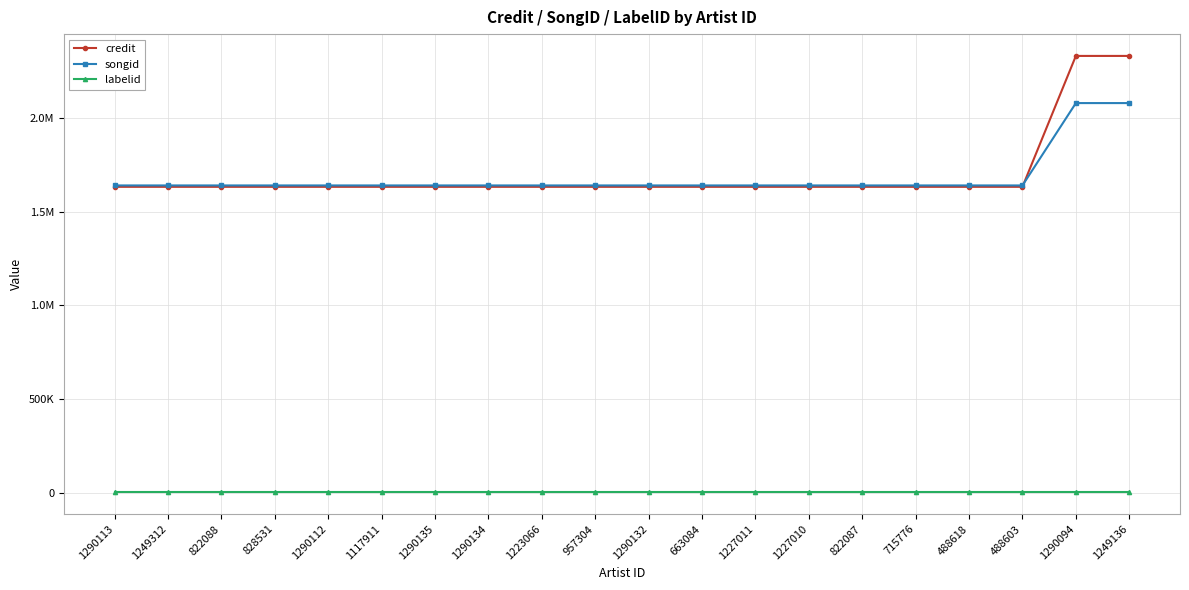

The value of songid at 1249312 is 935200. True or false?

False